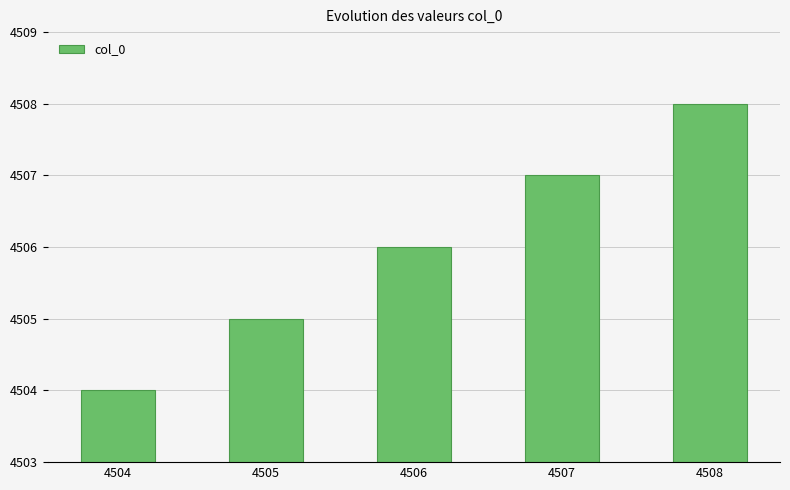

Reading left to right, list all the values displayed in this chart.

4504	4505	4506	4507	4508